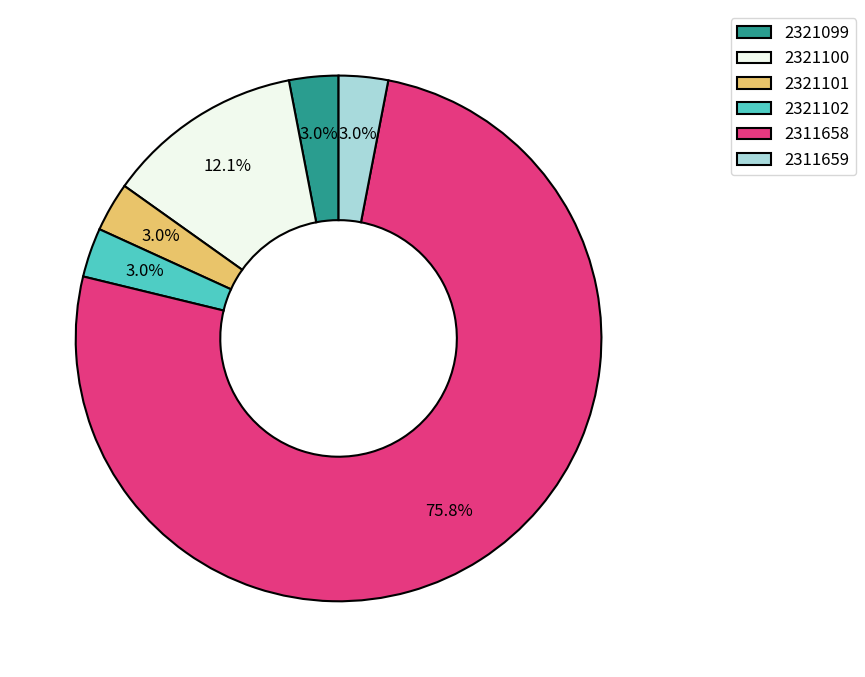

How many slices are in this pie chart?

6